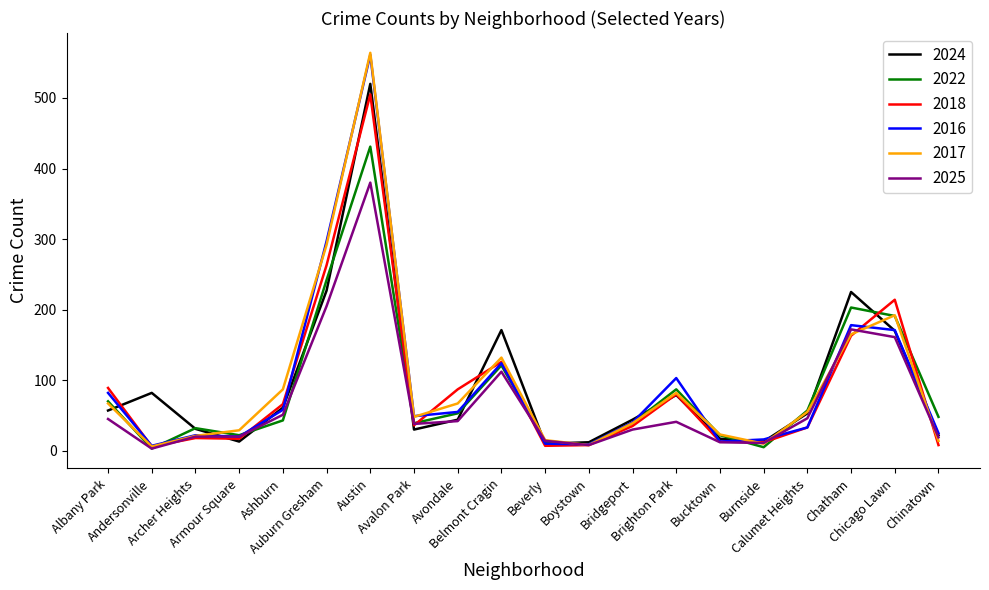

What is the greatest value displayed?

564